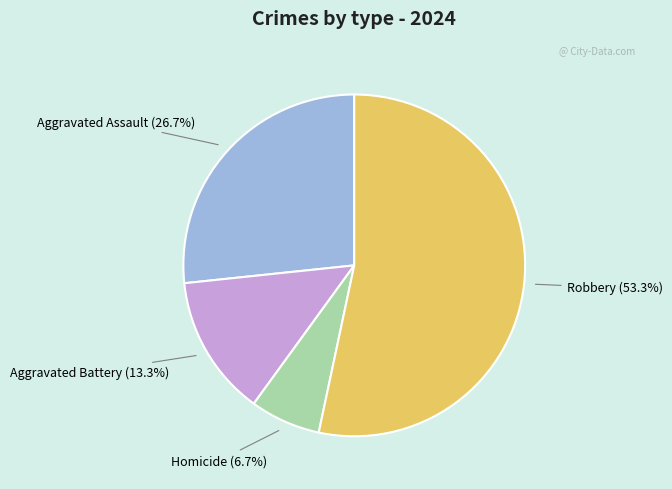

Is there any slice that represents more than half of the pie?

Yes